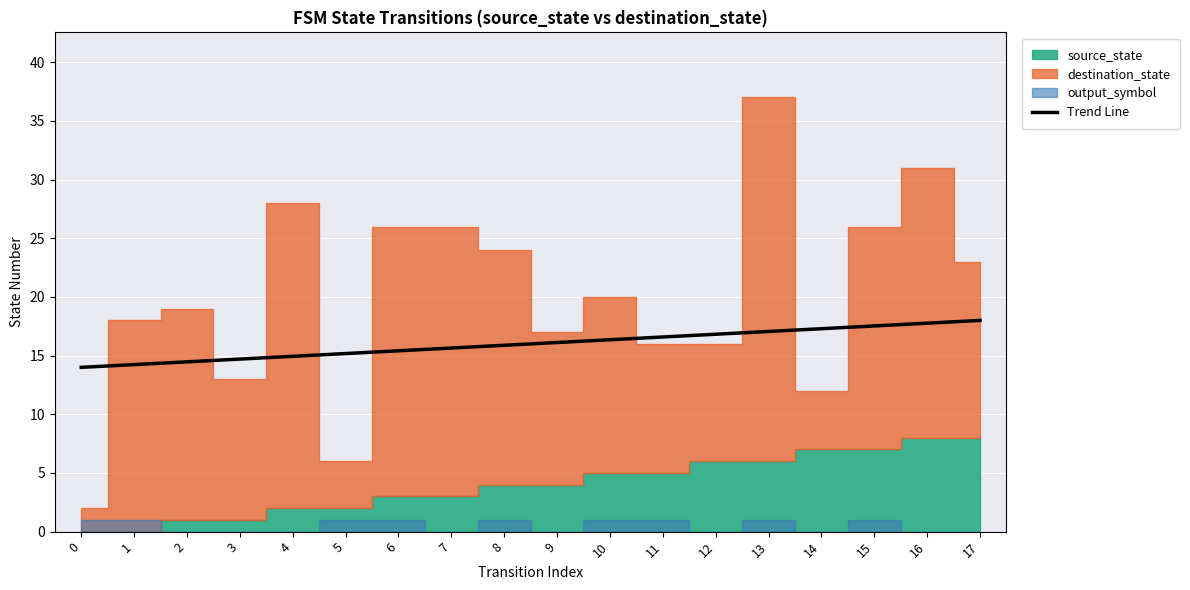

What is the minimum value for Trend Line?

14.0